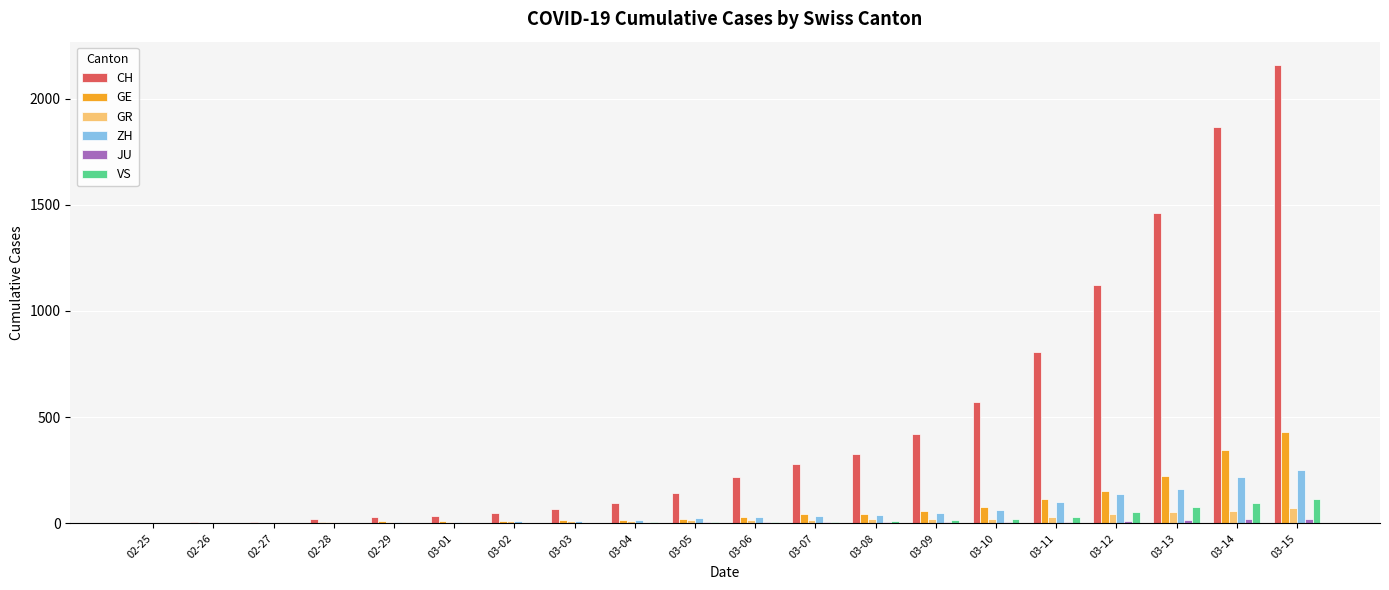

Which series has the largest total across all categories?

CH